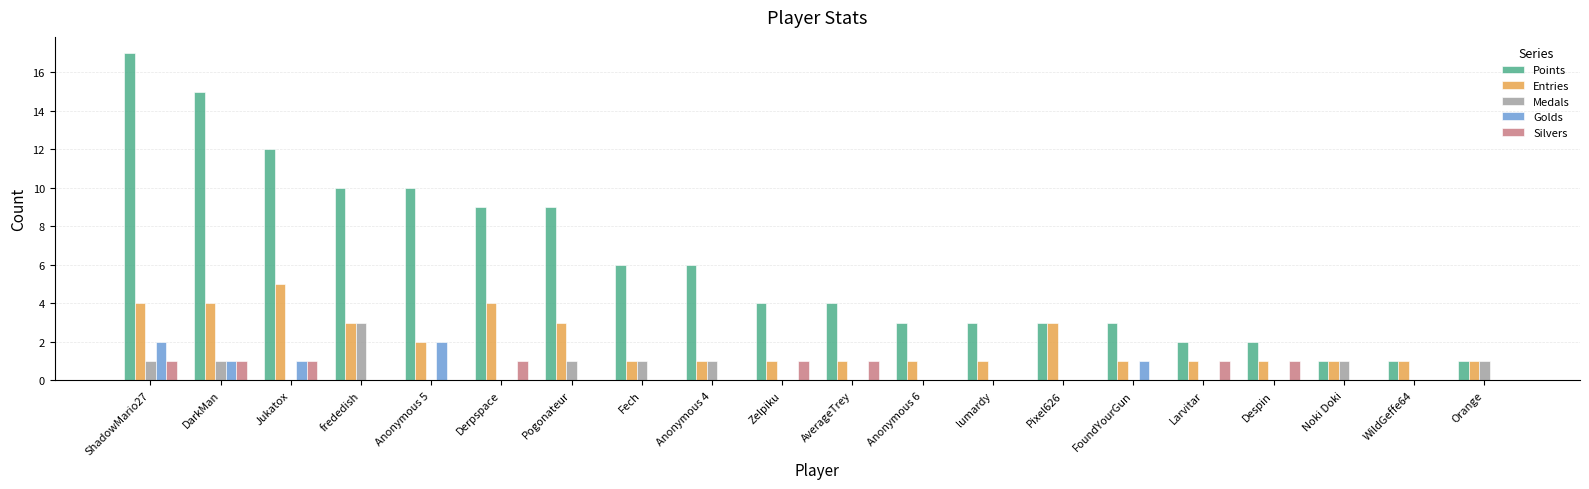

The value of Golds at Anonymous 5 is 2. True or false?

True